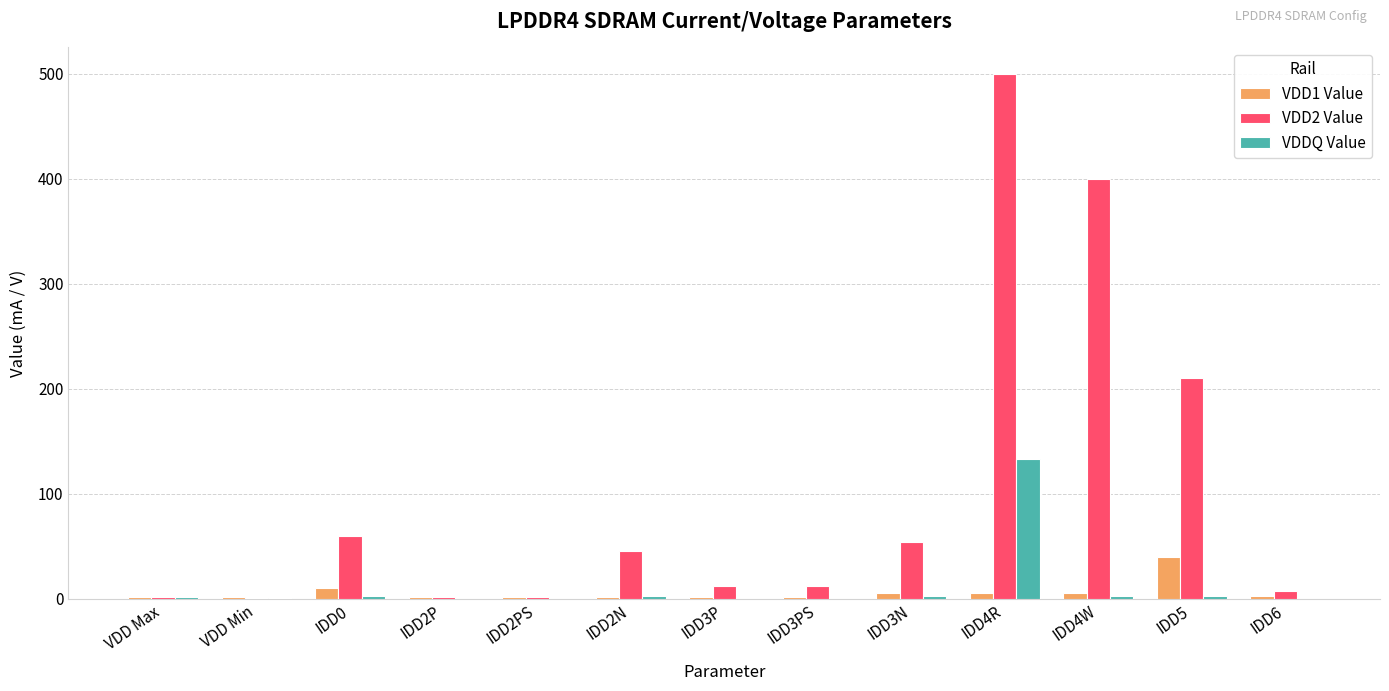

What is the maximum value for VDD1 Value?

40.0